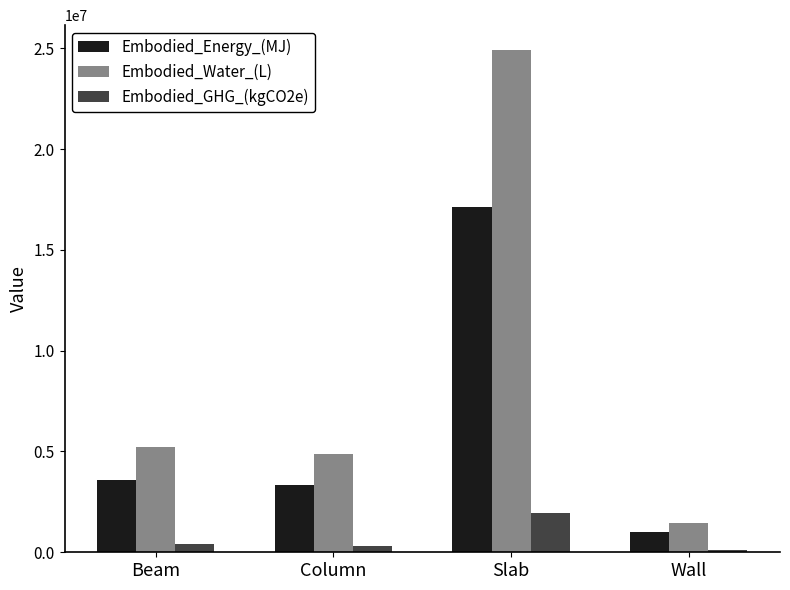

What is the spread (max minus min) of values at Beam?

4819245.9